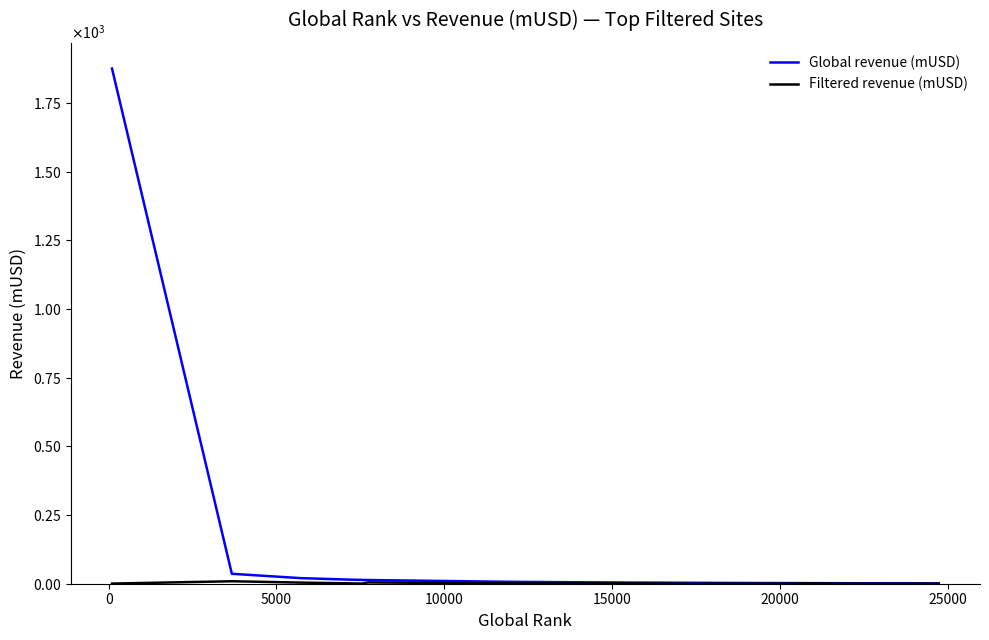

In Filtered revenue (mUSD), how many points are lower than both neighbors (excluding endpoints)?

4